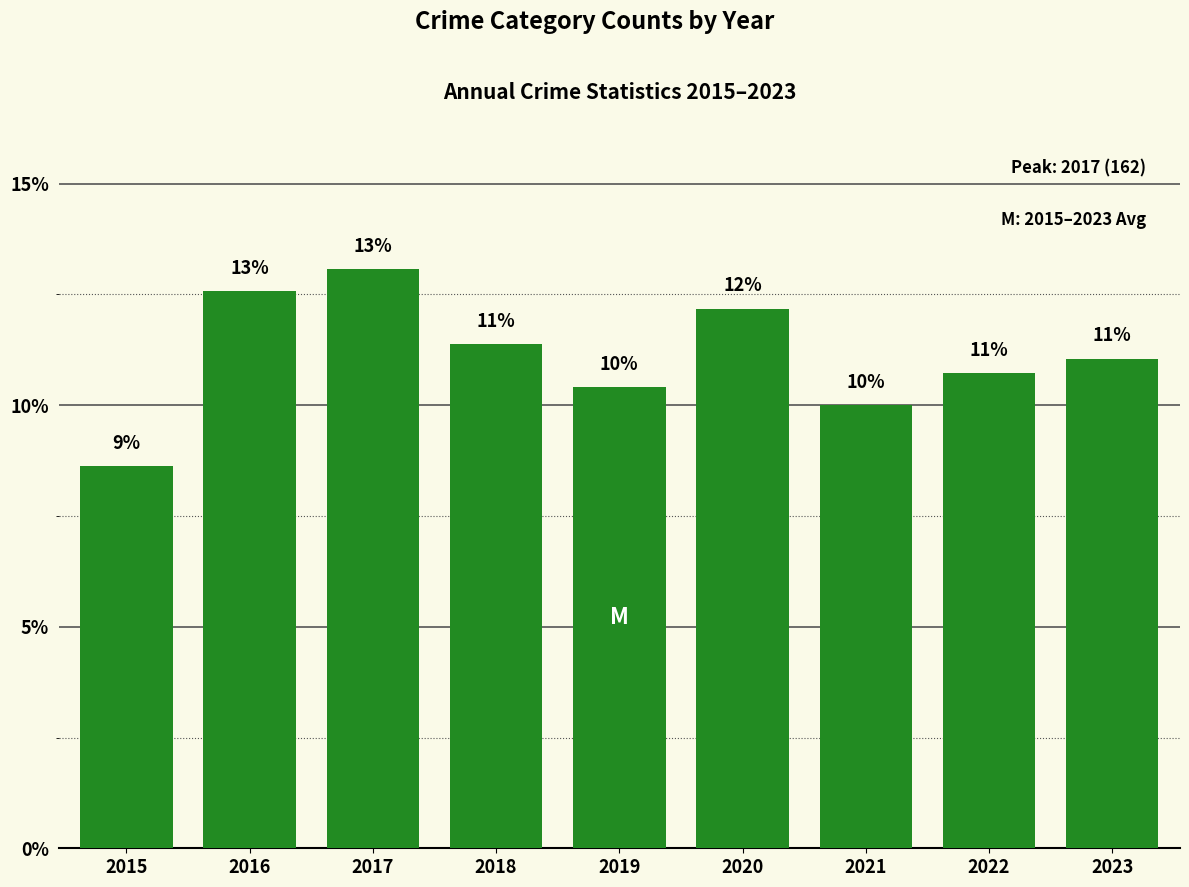

What is the sum of the values at 2019 and 2022?

21.1